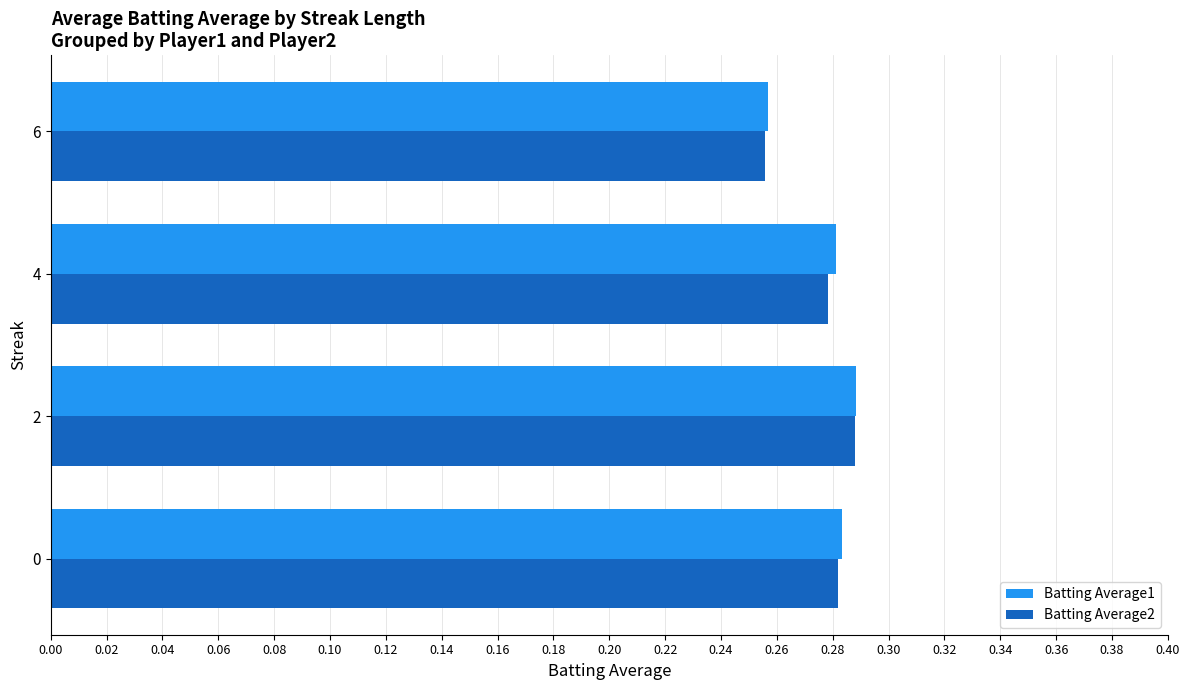

At how many categories does at least one series exceed 0?

4